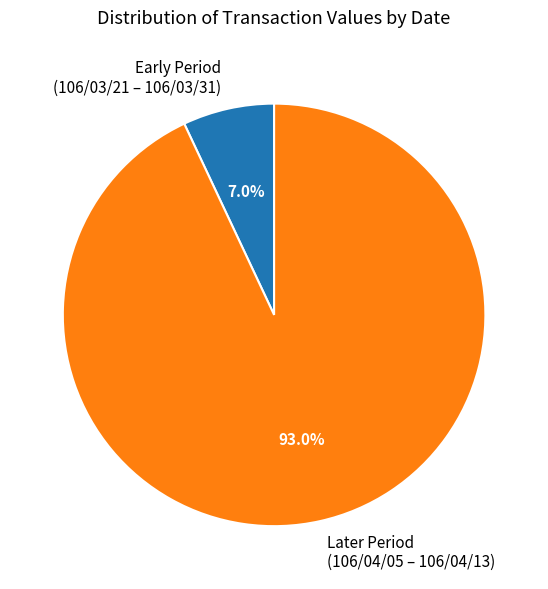

Combined, what portion of the pie is Early Period (106/03/21 – 106/03/31) and Later Period (106/04/05 – 106/04/13)?

100.0%